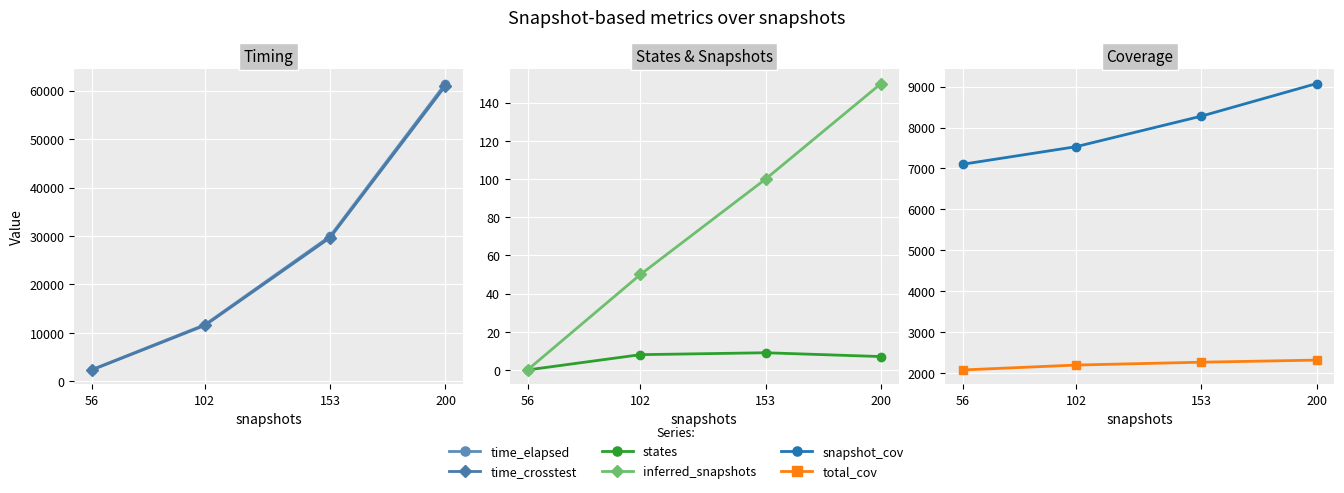

True or false: inferred_snapshots and states intersect in this chart.

False